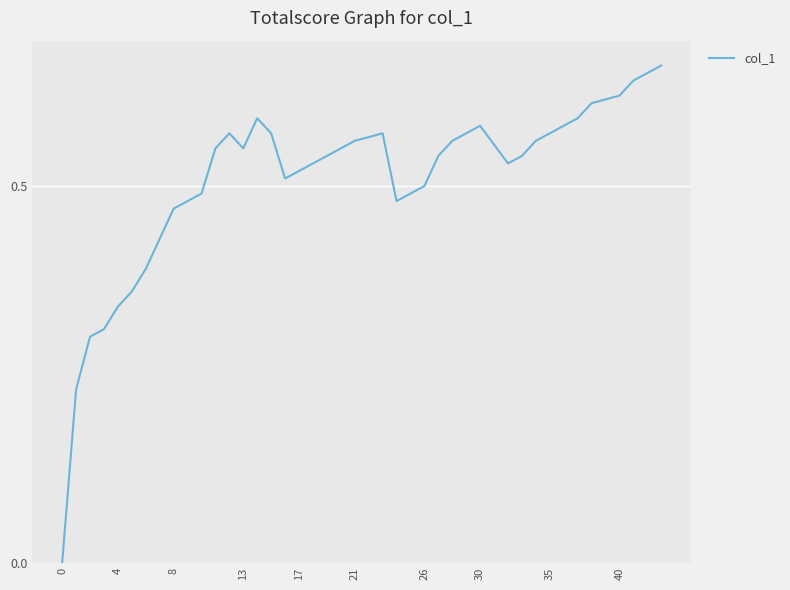

Does the chart display data point markers on the line(s)?

No